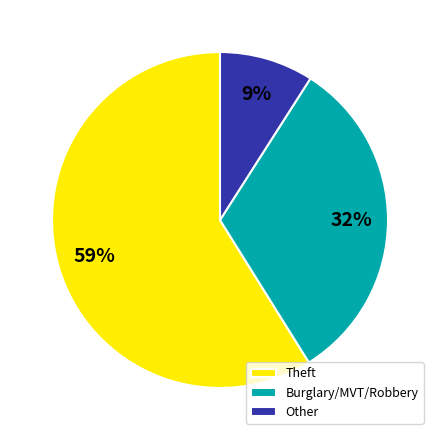

Which slice is the largest?

Theft